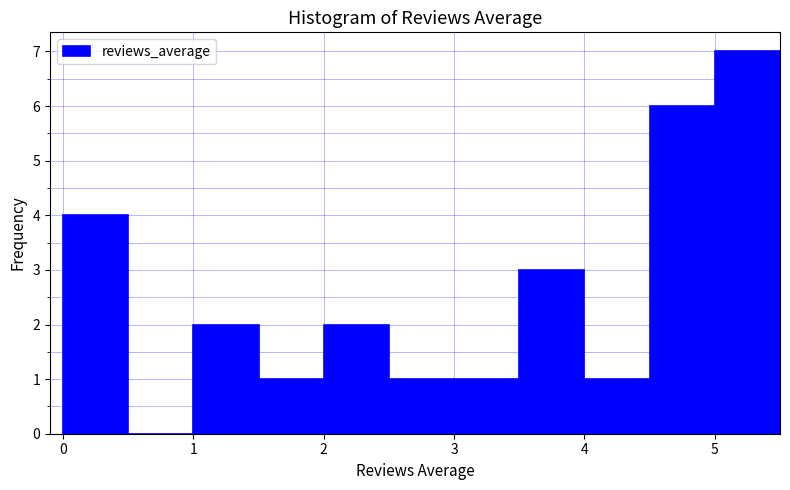

Reading left to right, list every bar in this chart as the range it spans on the x-axis followed by its height. The values are not printed on the chart, so give them approximately, as read against the axis.

0.0 to 0.5: 4
0.5 to 1.0: 0
1.0 to 1.5: 2
1.5 to 2.0: 1
2.0 to 2.5: 2
2.5 to 3.0: 1
3.0 to 3.5: 1
3.5 to 4.0: 3
4.0 to 4.5: 1
4.5 to 5.0: 6
5.0 to 5.5: 7